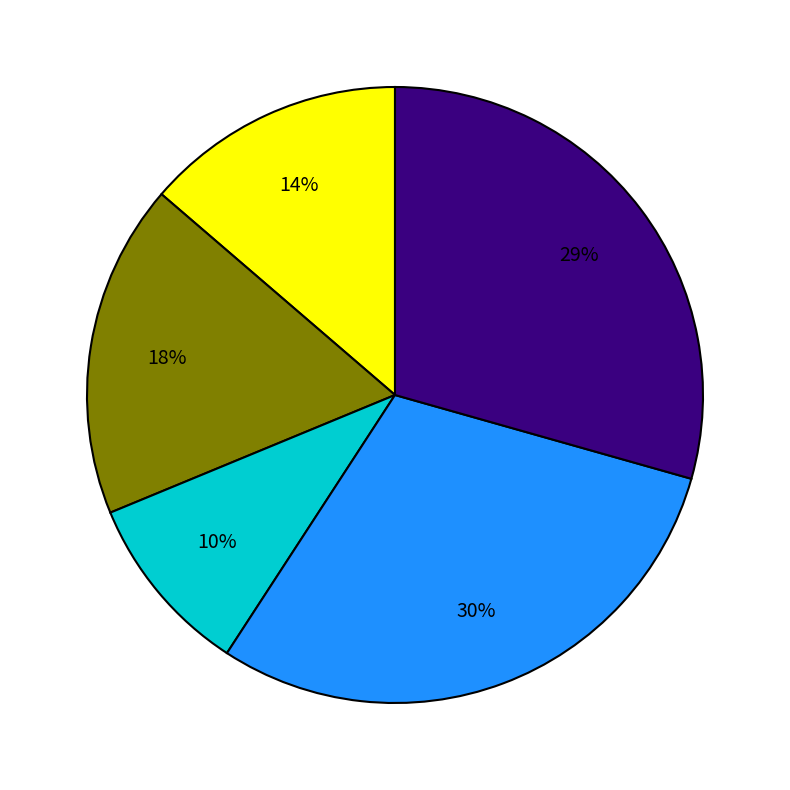

To the nearest percent, what is the difference between the largest and smallest slice percentages?

20%